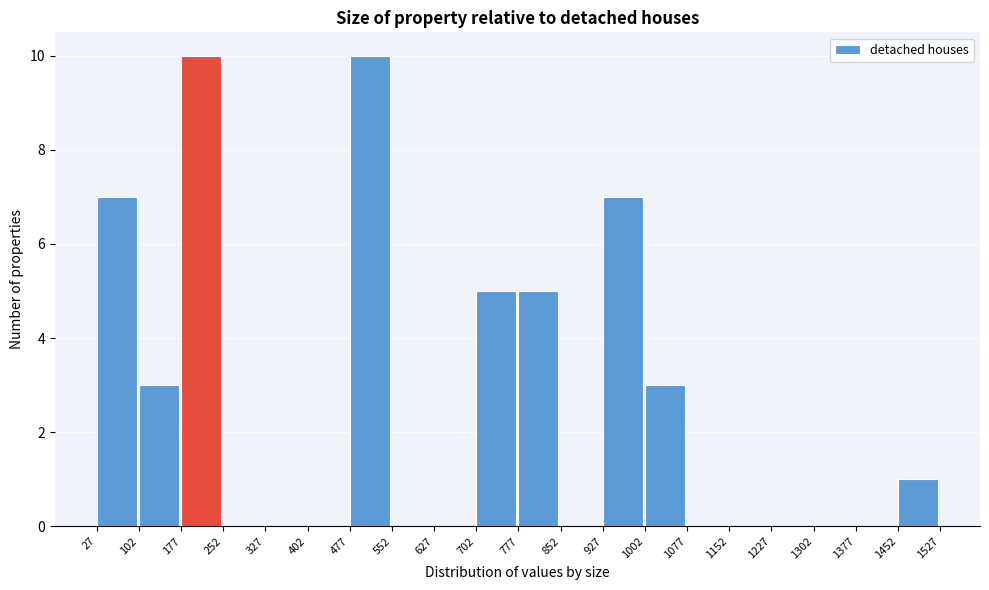

Reading left to right, transcribe this chart: for each bar, give the range it covers on the x-axis and its height. The values are not printed on the chart, so give them approximately, as read against the axis.

27 to 102: 7
102 to 177: 3
177 to 252: 10
252 to 327: 0
327 to 402: 0
402 to 477: 0
477 to 552: 10
552 to 627: 0
627 to 702: 0
702 to 777: 5
777 to 852: 5
852 to 927: 0
927 to 1002: 7
1002 to 1077: 3
1077 to 1152: 0
1152 to 1227: 0
1227 to 1302: 0
1302 to 1377: 0
1377 to 1452: 0
1452 to 1527: 1